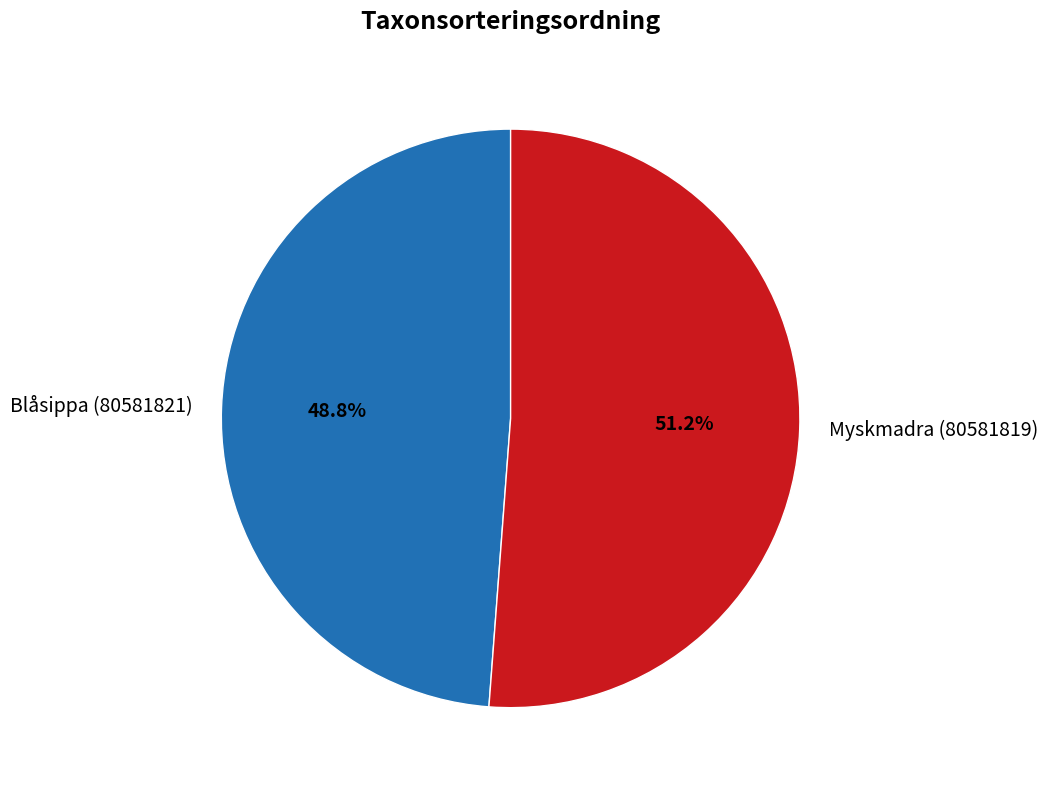

The Blåsippa (80581821) slice represents 41% of the pie. True or false?

False